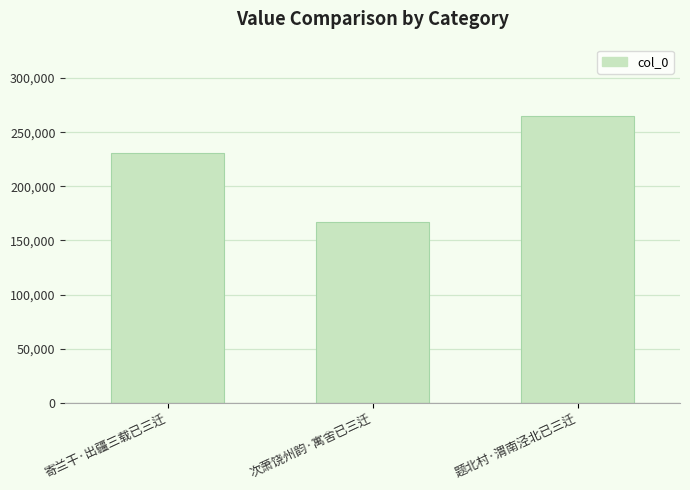

Reading right to left, extract all data points from this chart.

题北村·渭南泾北已三迁=264878	次萧饶州韵·寓舍已三迁=167275	寄兰干·出疆三载已三迁=230821